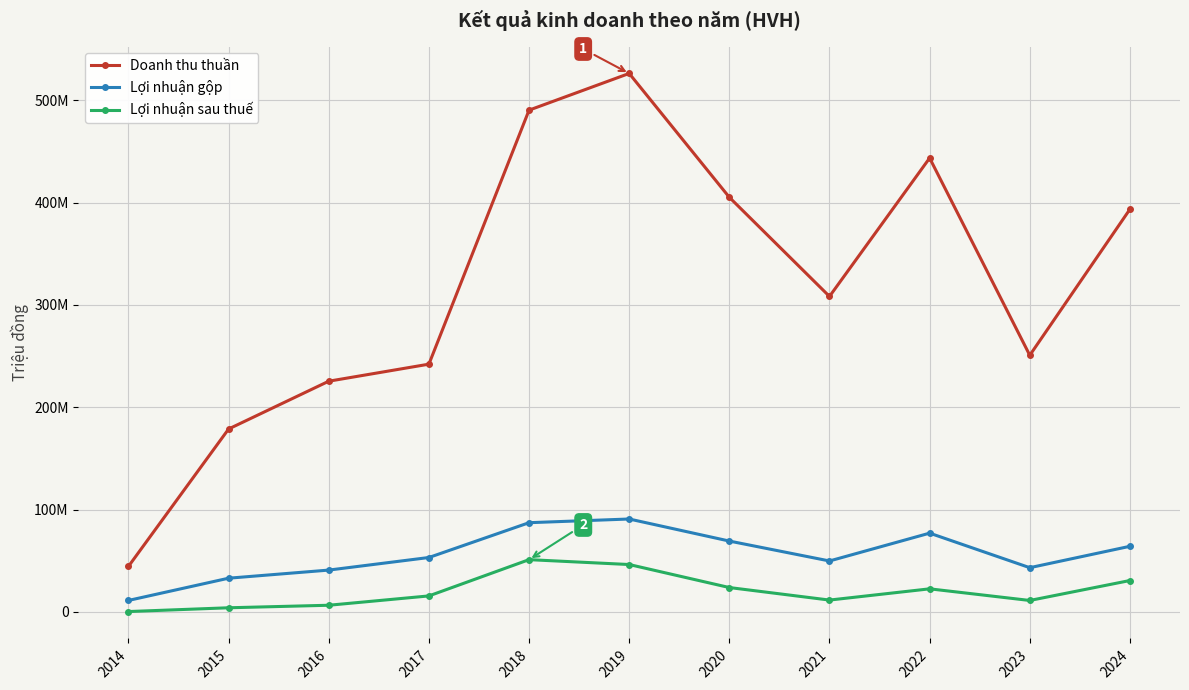

Reading left to right, transcribe all the data shown in this chart.

Doanh thu thuần: 2014=44420776	2015=178745252	2016=225457027	2017=242121338	2018=490455473	2019=526343794	2020=405245026	2021=308345519	2022=443648800	2023=250811434	2024=393590488
Lợi nhuận gộp: 2014=11126271	2015=32866956	2016=40794862	2017=53100731	2018=87131996	2019=90738610	2020=69171946	2021=49711547	2022=76918935	2023=43139180	2024=64053347
Lợi nhuận sau thuế: 2014=256763	2015=3948796	2016=6414451	2017=15546126	2018=50997658	2019=46229017	2020=23735281	2021=11482480	2022=22470536	2023=11092518	2024=30598130